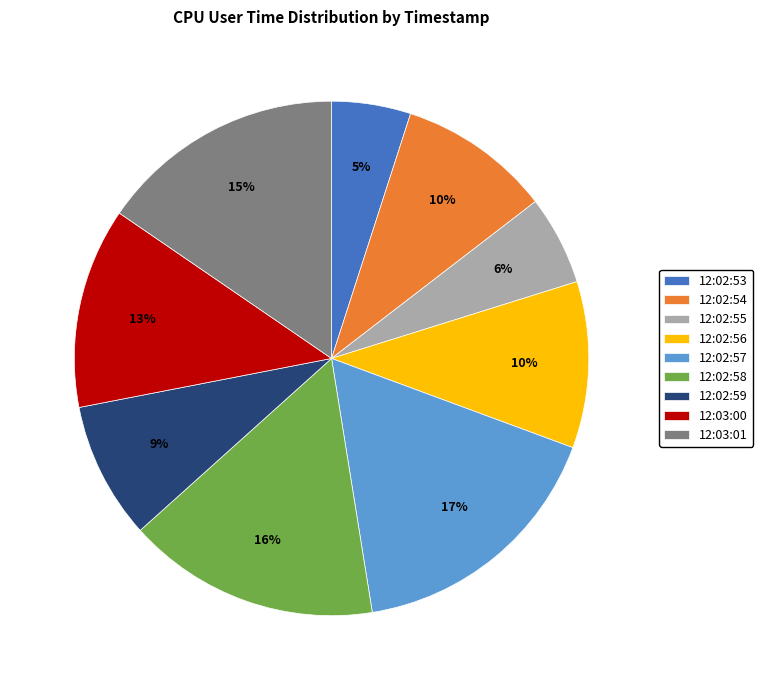

Is there any slice that represents more than half of the pie?

No